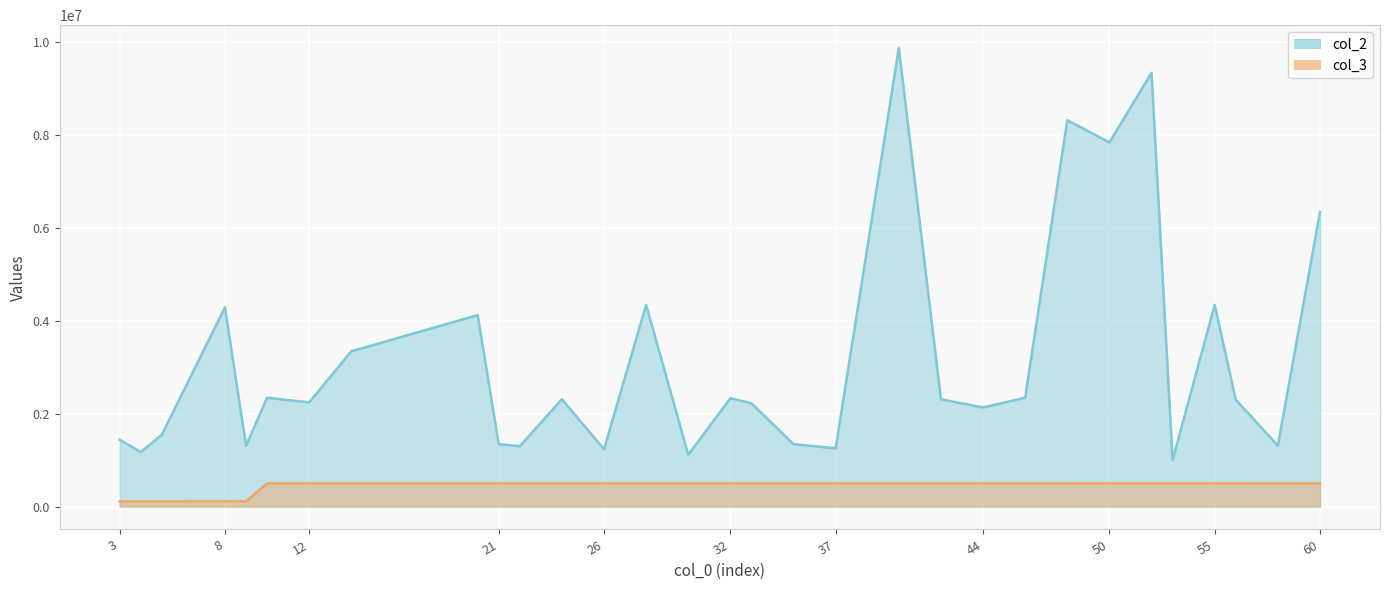

How many lines are shown in the chart?

2